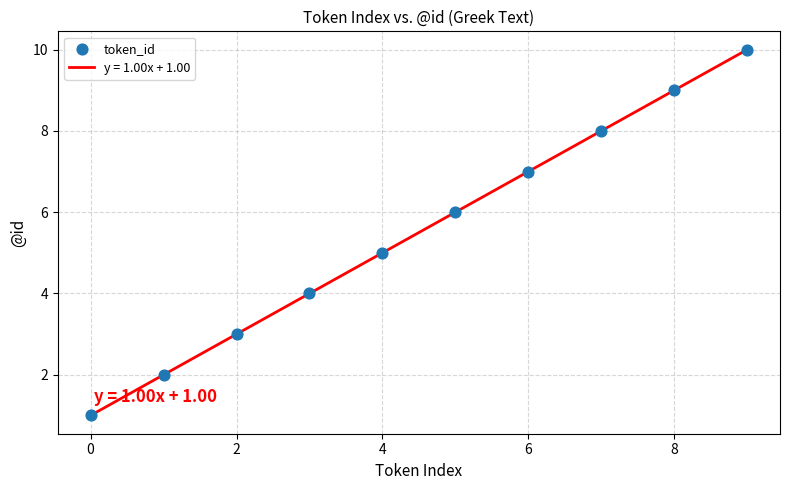

What is the difference between the maximum and minimum values?

9.0